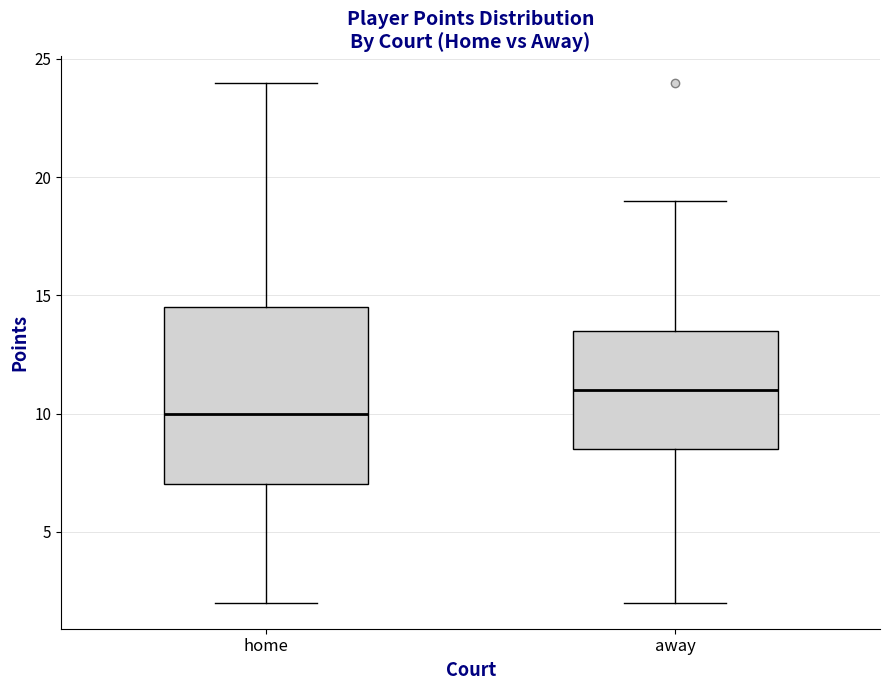

Which box's median line is the lowest?

home